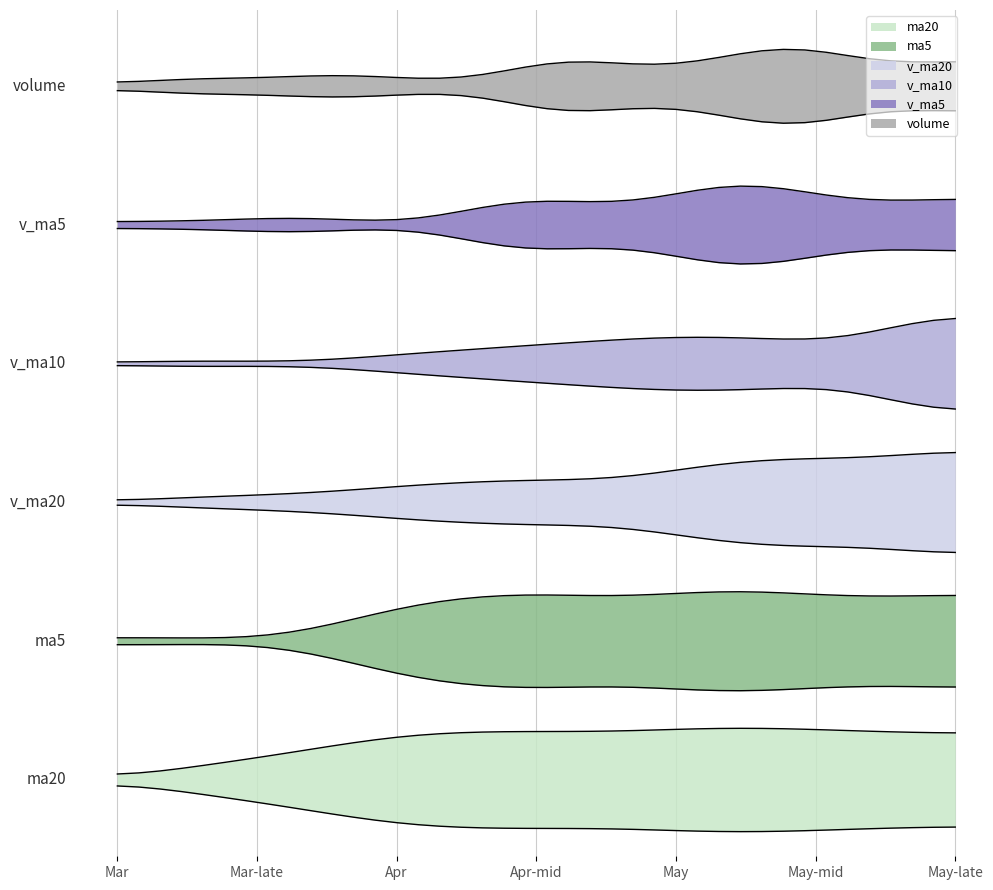

True or false: ma20 and v_ma20 cross at least once.

False